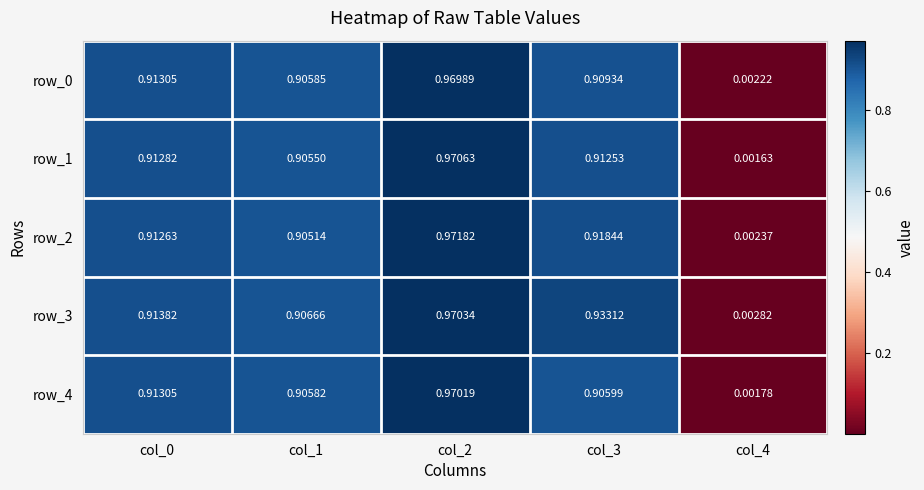

Which series has the largest range (max minus min)?

row_2